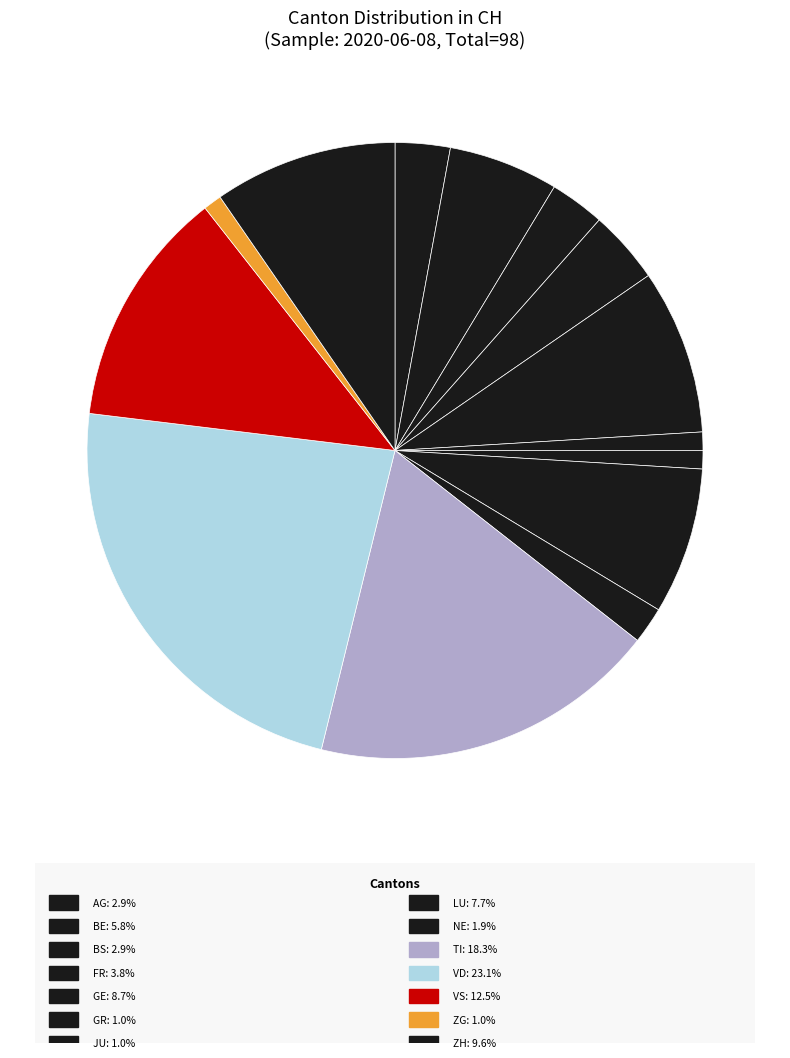

How many slices are in this pie chart?

14